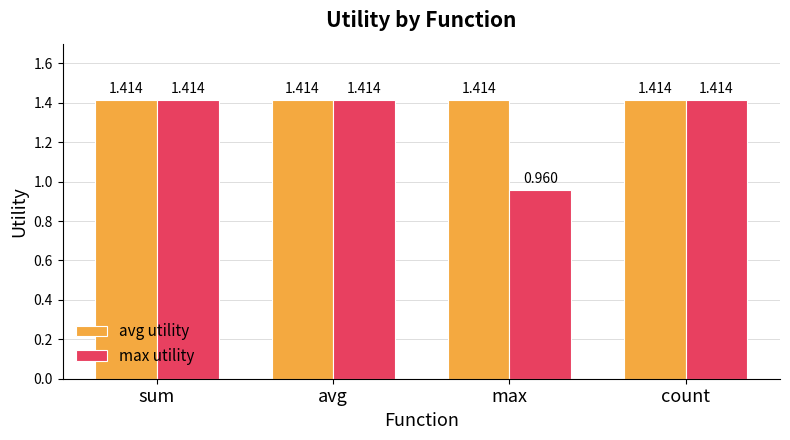

True or false: max utility has a value of 0.9 at sum.

False